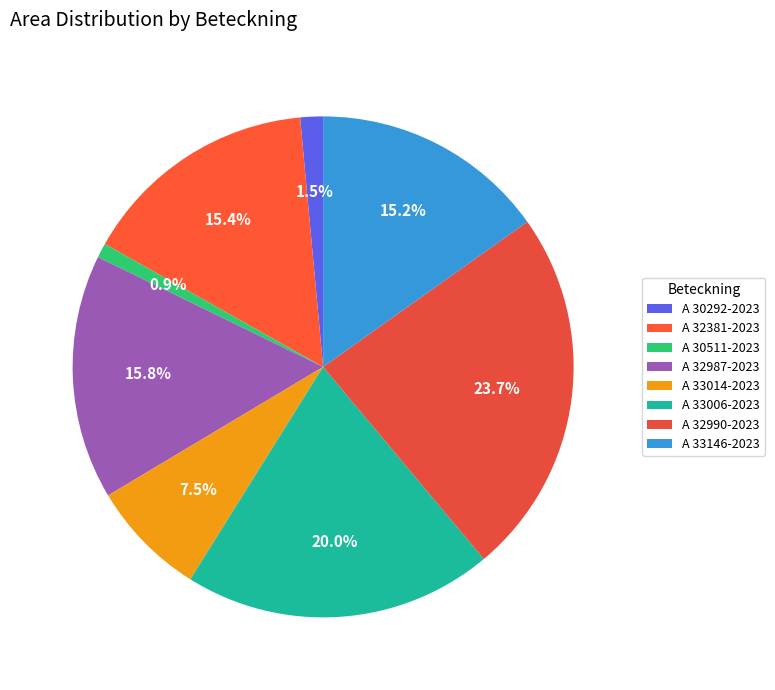

Rank the categories by value from highest to lowest.

A 32990-2023, A 33006-2023, A 32987-2023, A 32381-2023, A 33146-2023, A 33014-2023, A 30292-2023, A 30511-2023